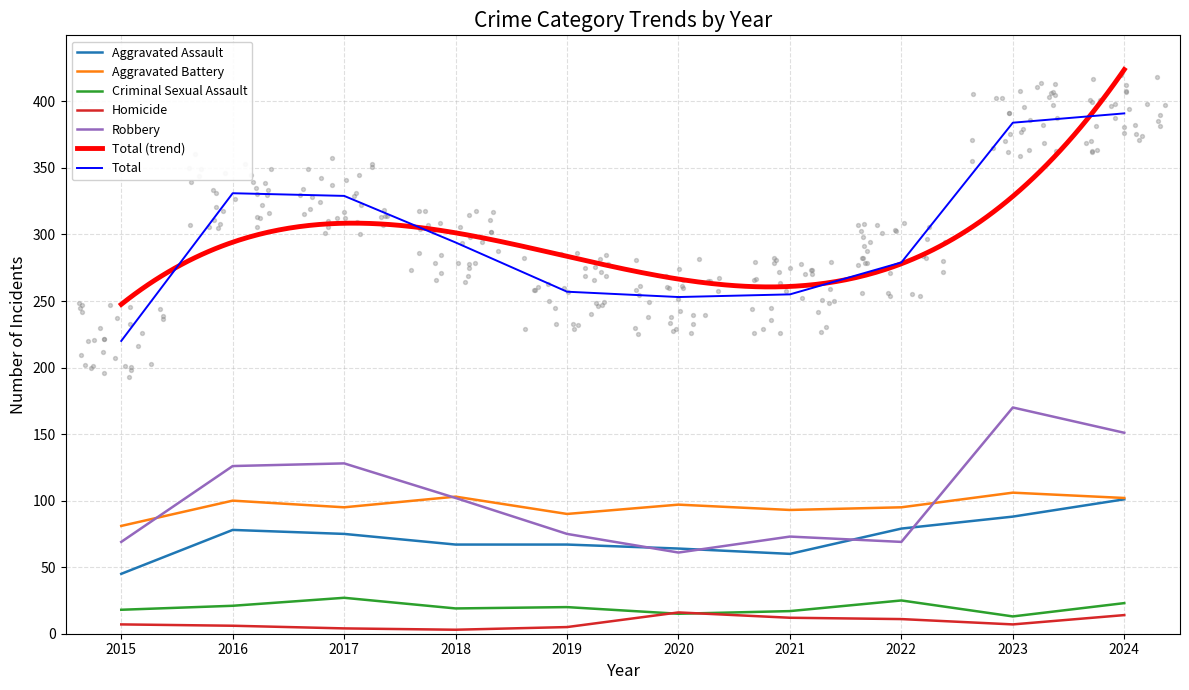

At how many categories does at least one series exceed 169?

10